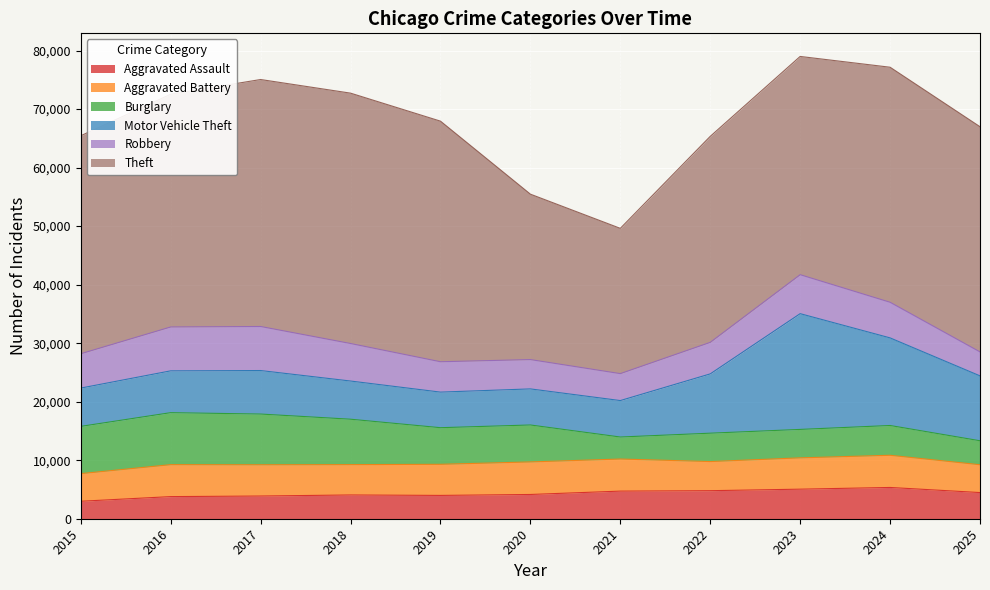

Rank the series at 2020 from highest to lowest value.

Theft, Burglary, Motor Vehicle Theft, Aggravated Battery, Robbery, Aggravated Assault